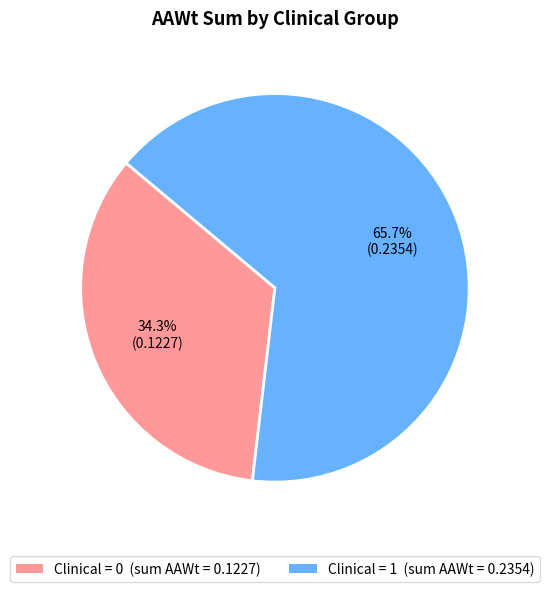

How many slices are in this pie chart?

2